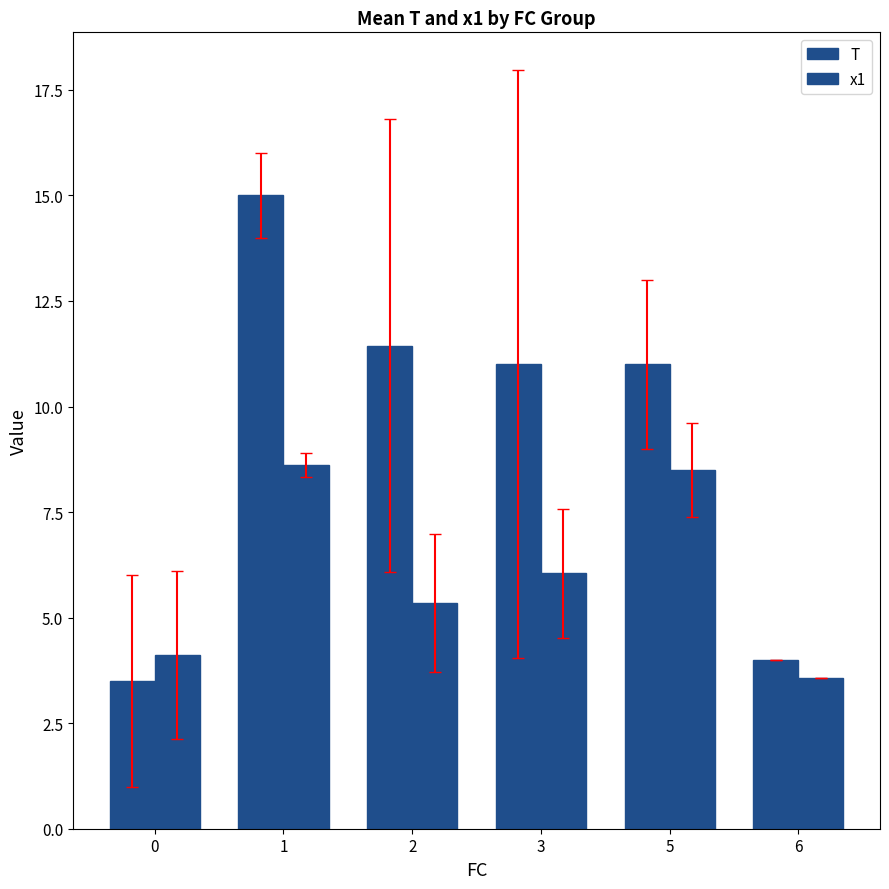

Does the chart contain stacked bars?

No